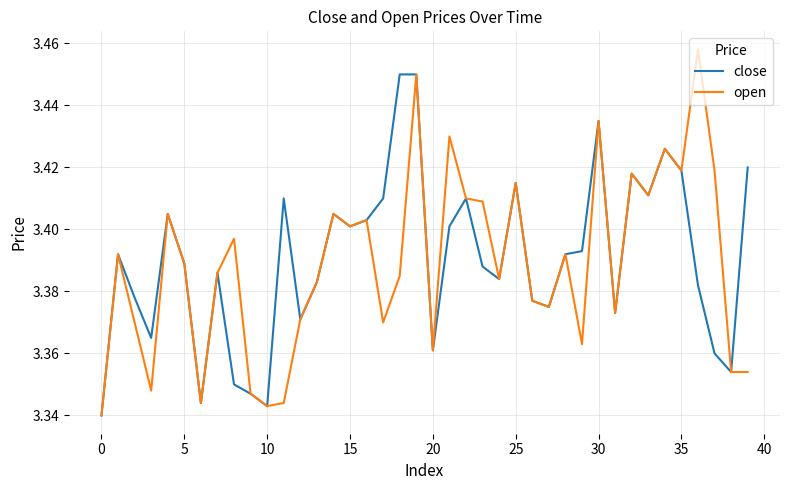

Rank the series by their maximum value, from highest to lowest.

open, close